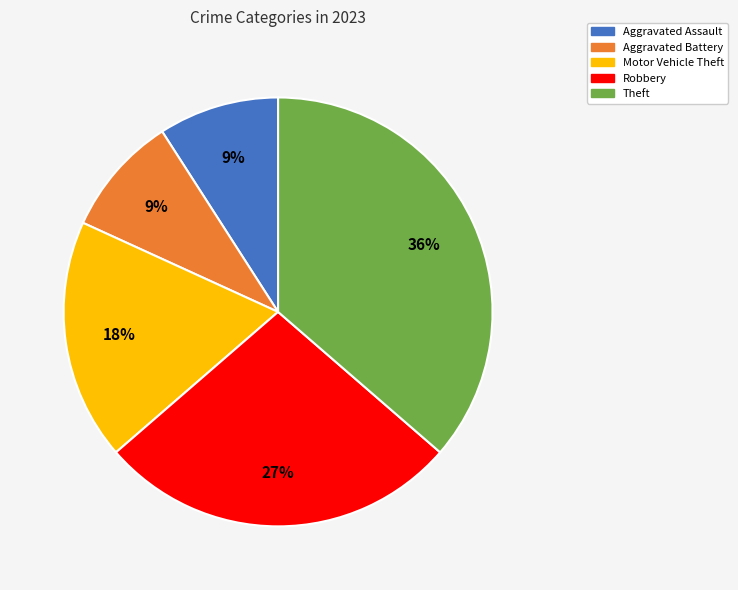

Count the number of slices in the pie.

5